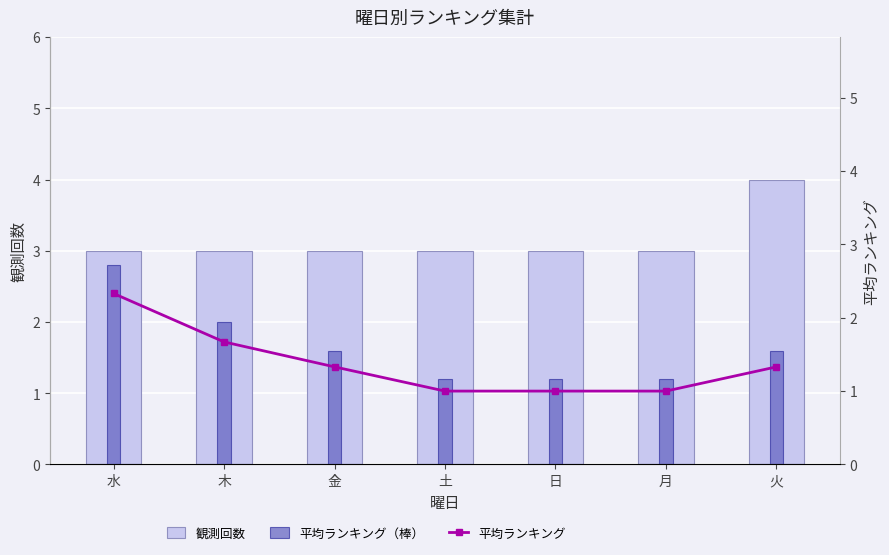

Is it true that 観測回数 equals 1.8 at 月?

False